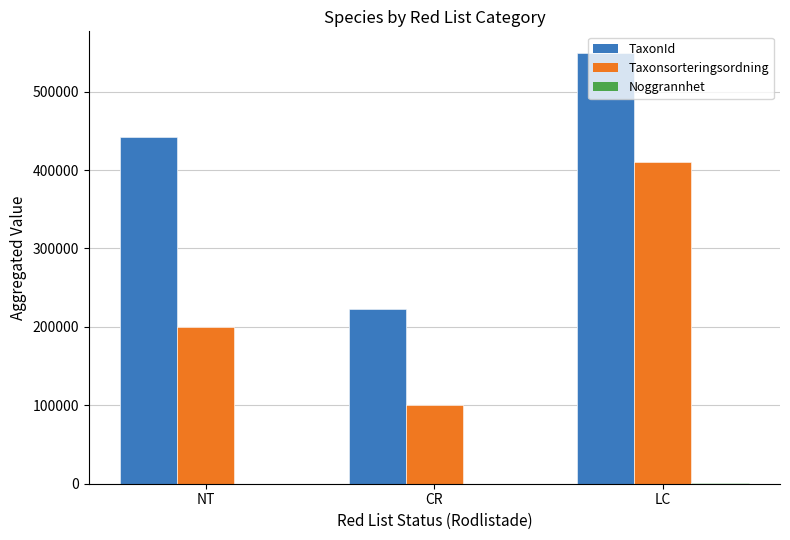

Which series has the largest total across all categories?

TaxonId